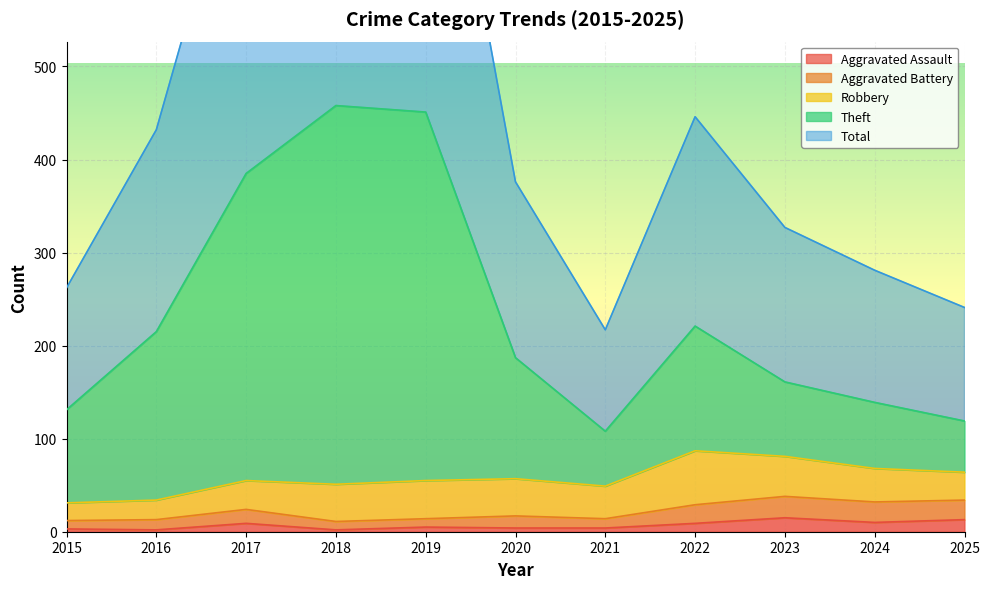

What is the value of the Total point at the 1st from the left?

262